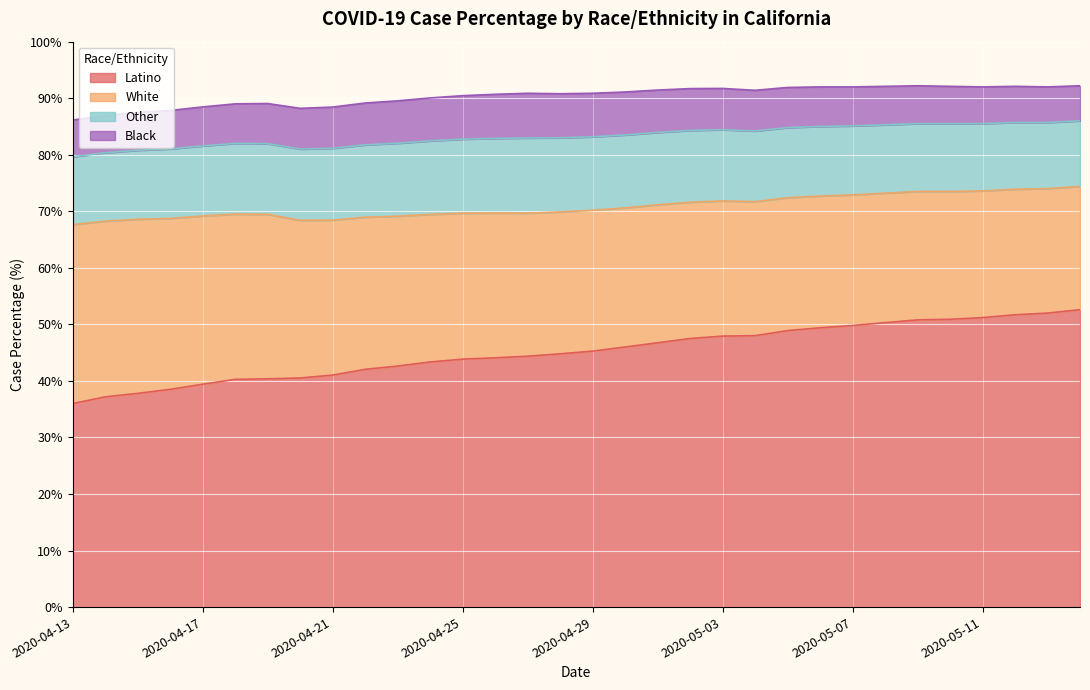

True or false: White and Black cross at least once.

False